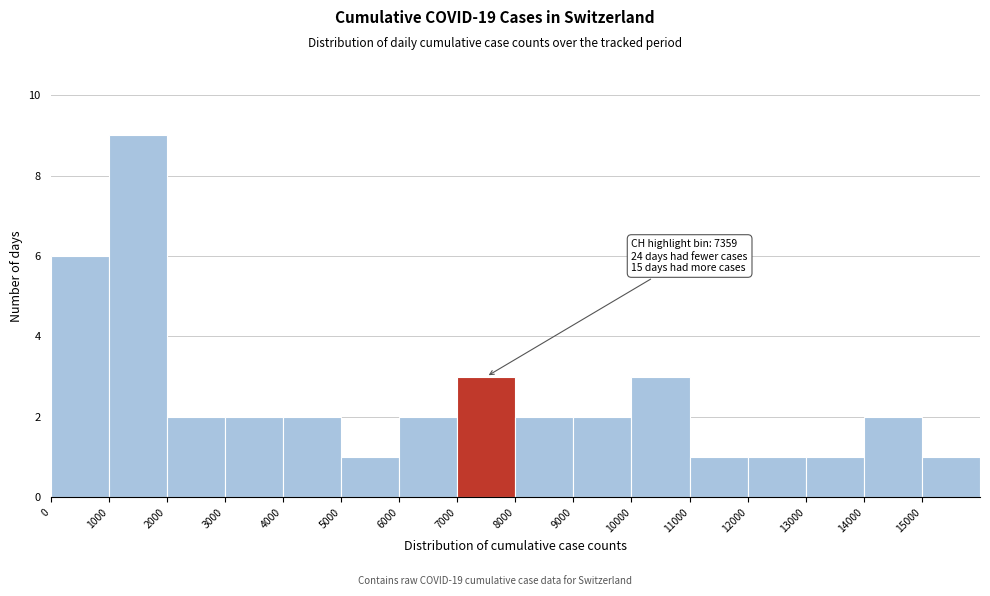

Which range on the x-axis has the tallest bar?

1000 to 2000